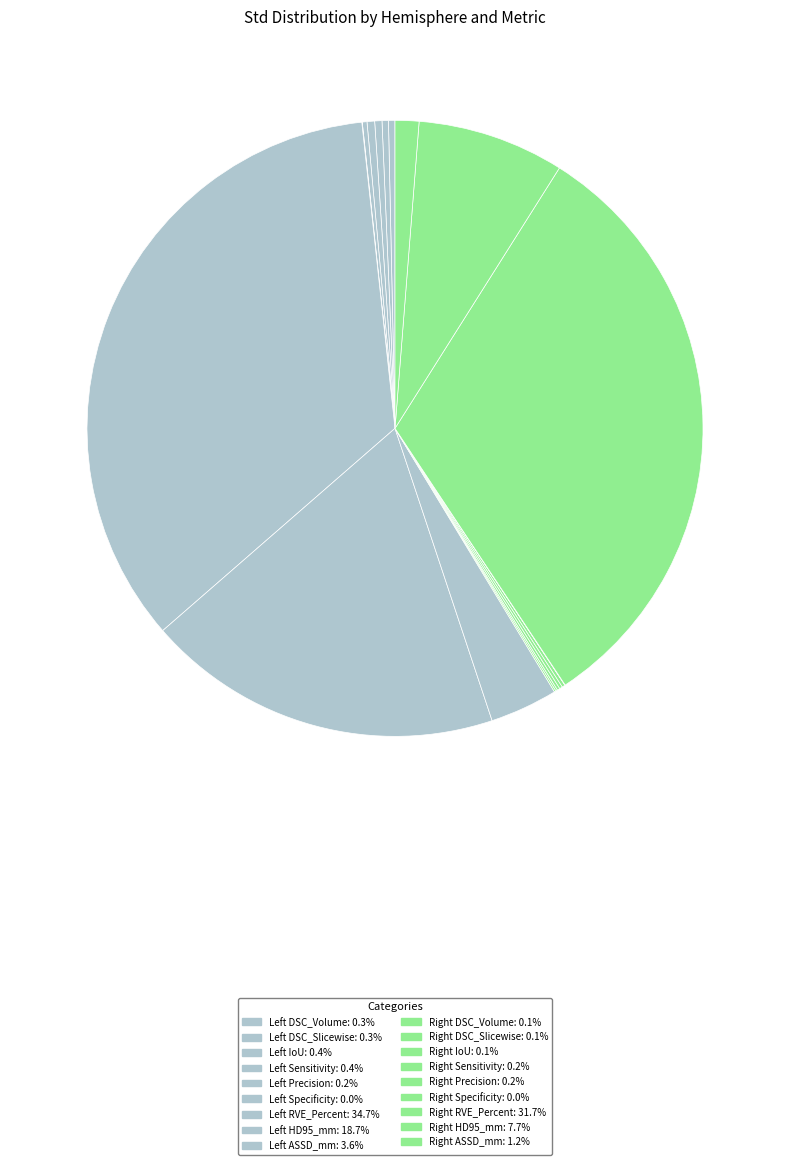

Which category has the smallest portion of the pie?

Right Specificity